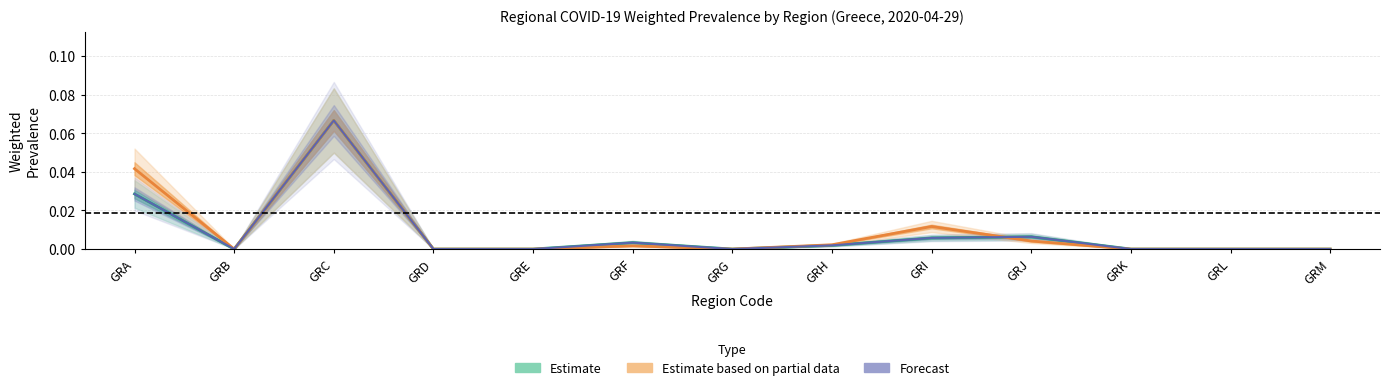

True or false: p_w_regs has more than 0 points higher than both neighbors.

True